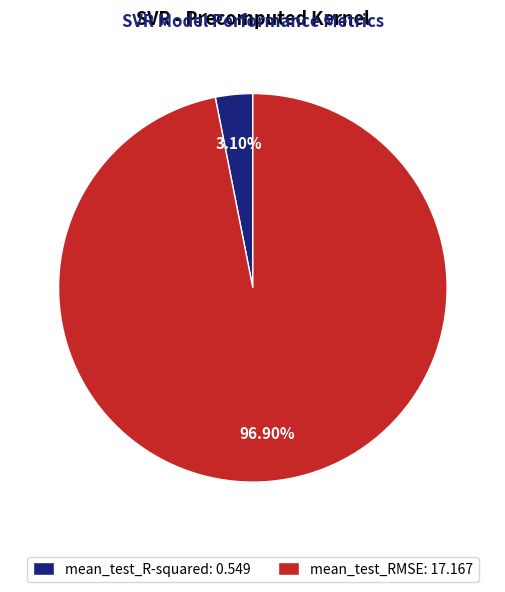

To the nearest percent, what percentage of the pie is mean_test_R-squared?

3%